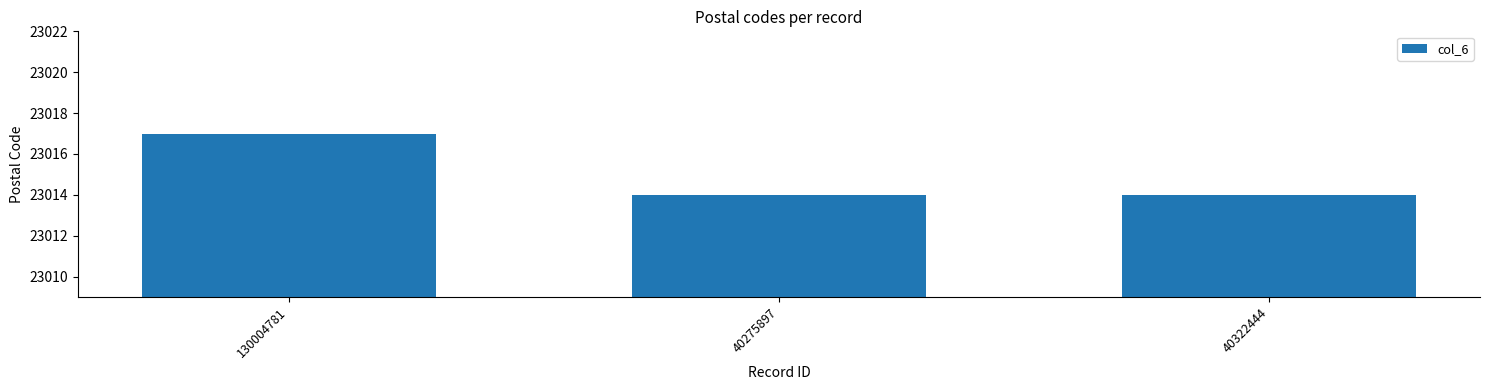

What is the change in value from 130004781 to 40322444?

-3